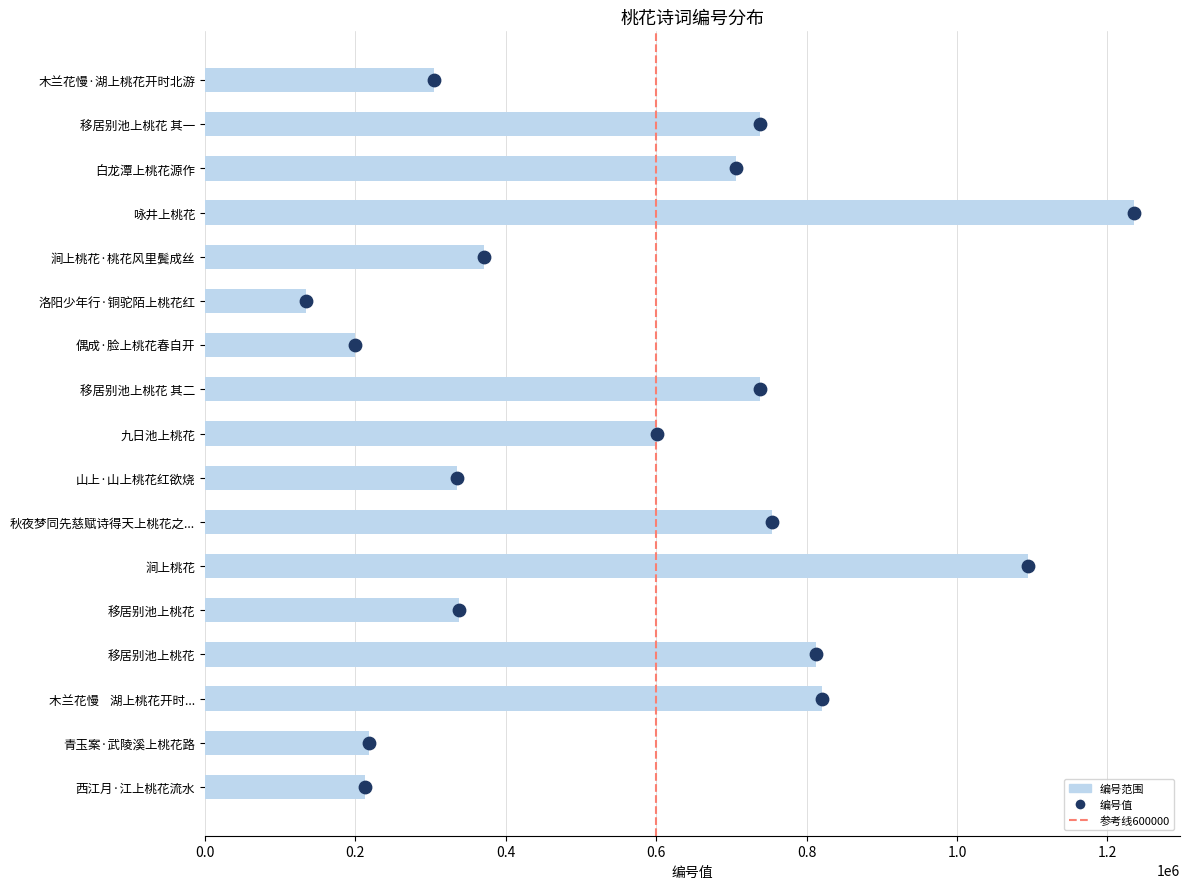

What is the change in value from 0.0 to 0.2?

+1